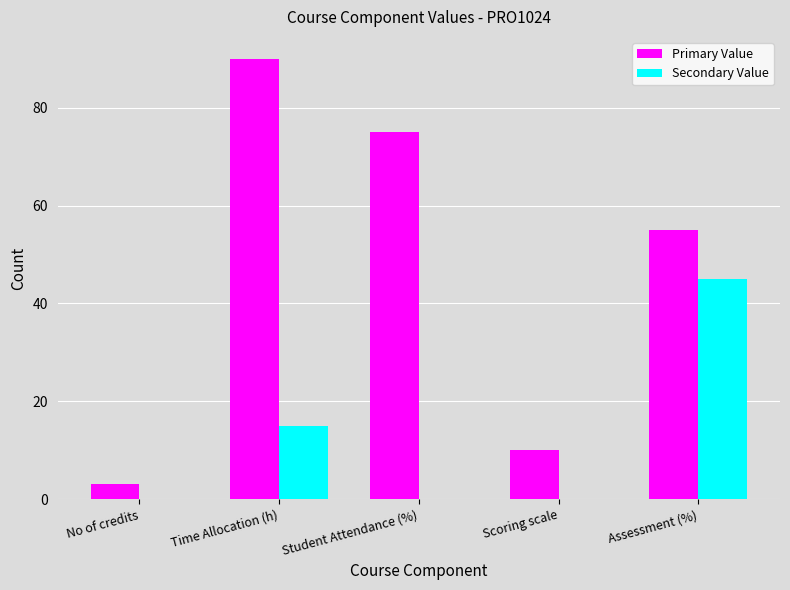

Which series has the largest range (max minus min)?

Primary Value